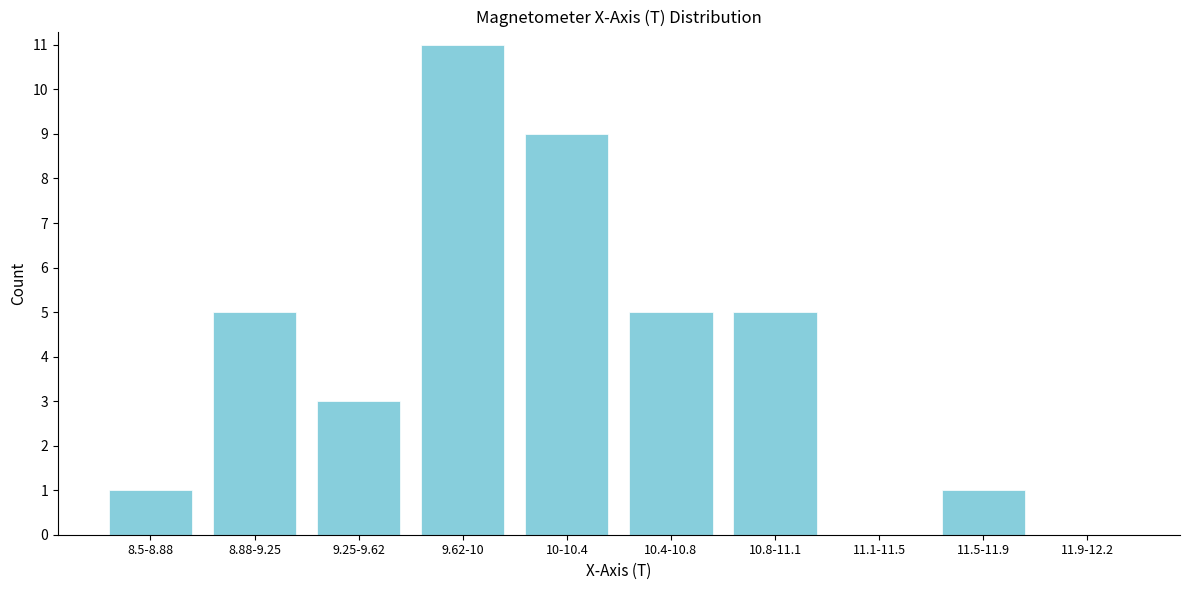

Reading left to right, list all the values displayed in this chart.

8.5-8.88=1	8.88-9.25=5	9.25-9.62=3	9.62-10=11	10-10.4=9	10.4-10.8=5	10.8-11.1=5	11.1-11.5=0	11.5-11.9=1	11.9-12.2=0